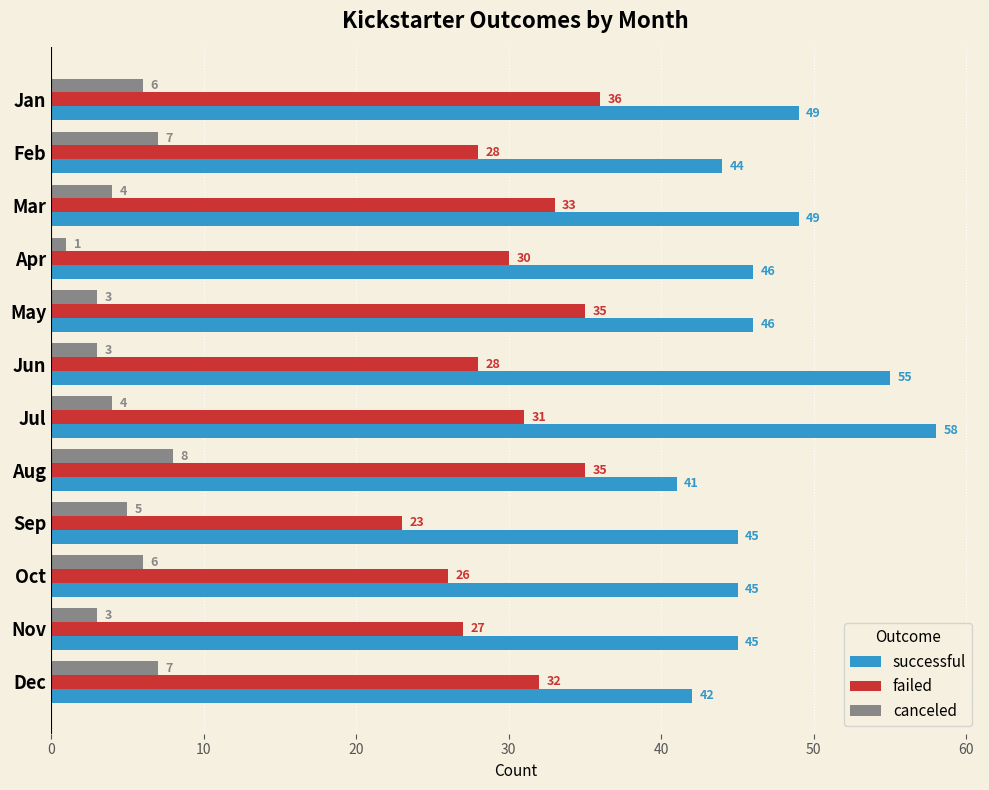

At which category is the sum across all series the highest?

Jul